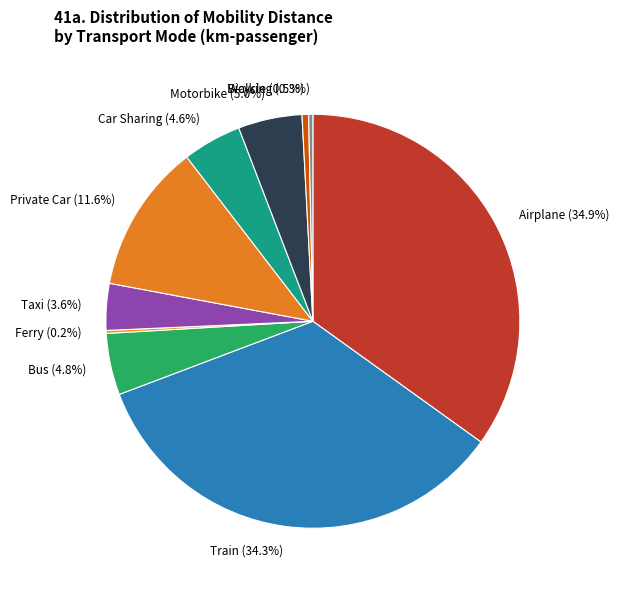

Combined, what portion of the pie is Private Car (11.6%) and Motorbike (5.0%)?

16.6%